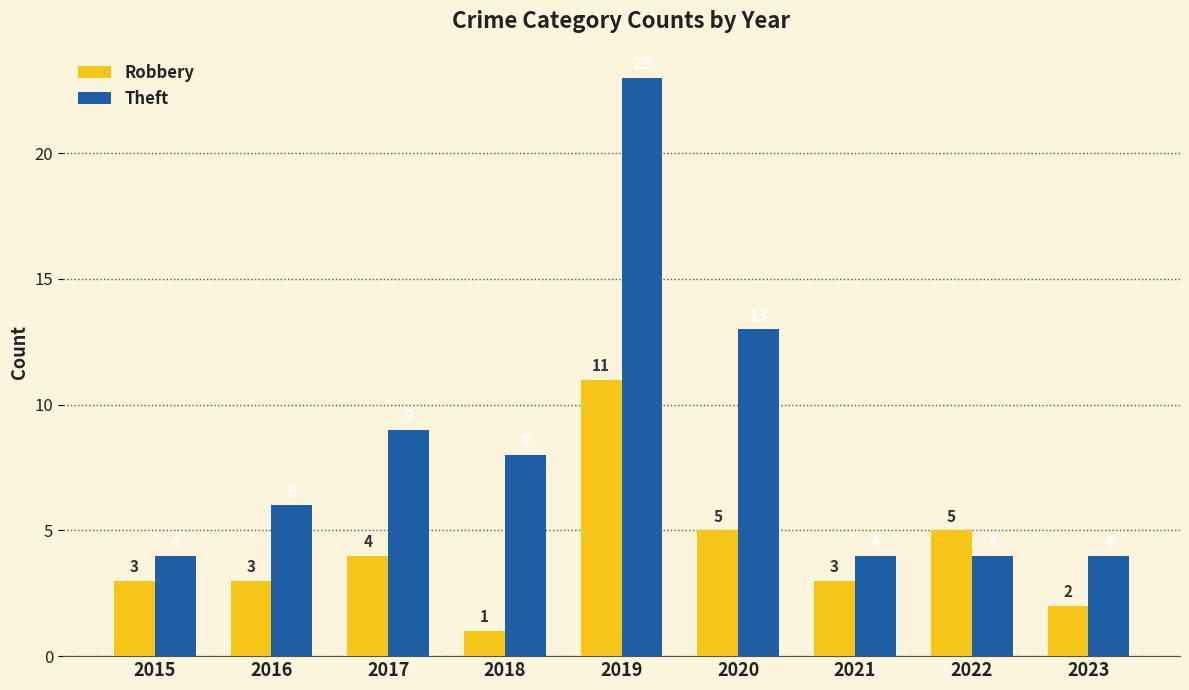

How many Robbery values are between 3 and 5?

6